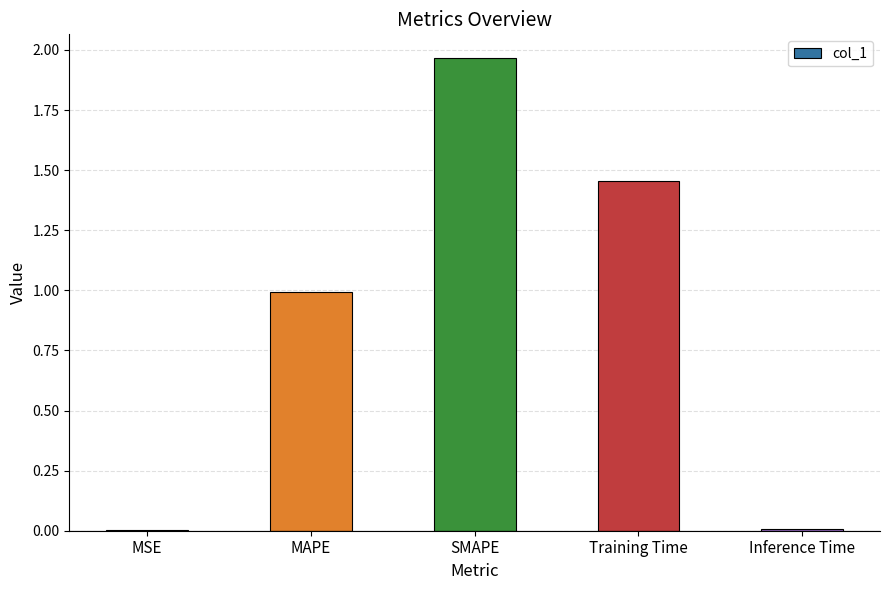

The chart shows a value of 0.8 at Training Time. True or false?

False